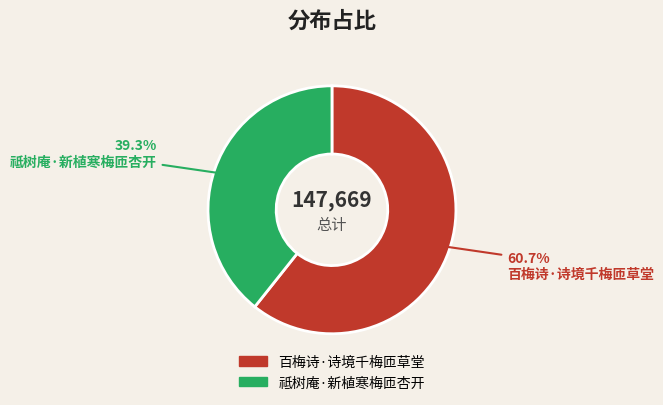

What percentage do 祗树庵·新植寒梅匝杏开 and 百梅诗·诗境千梅匝草堂 together represent?

100.0%